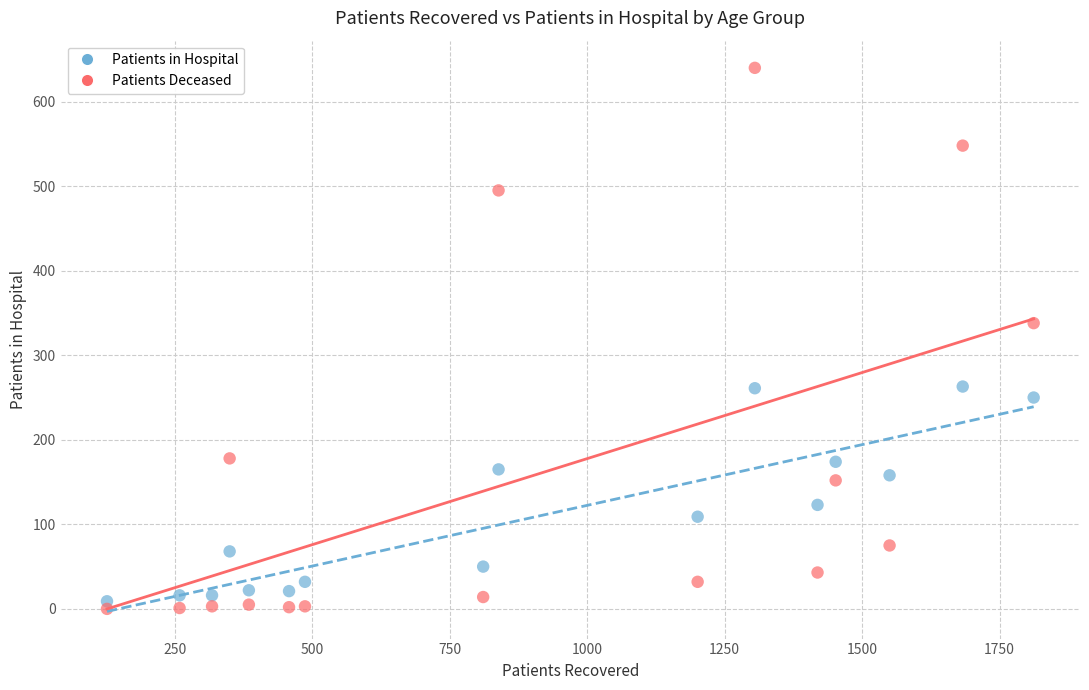

Across all series, what Y value is closest to 320?

338